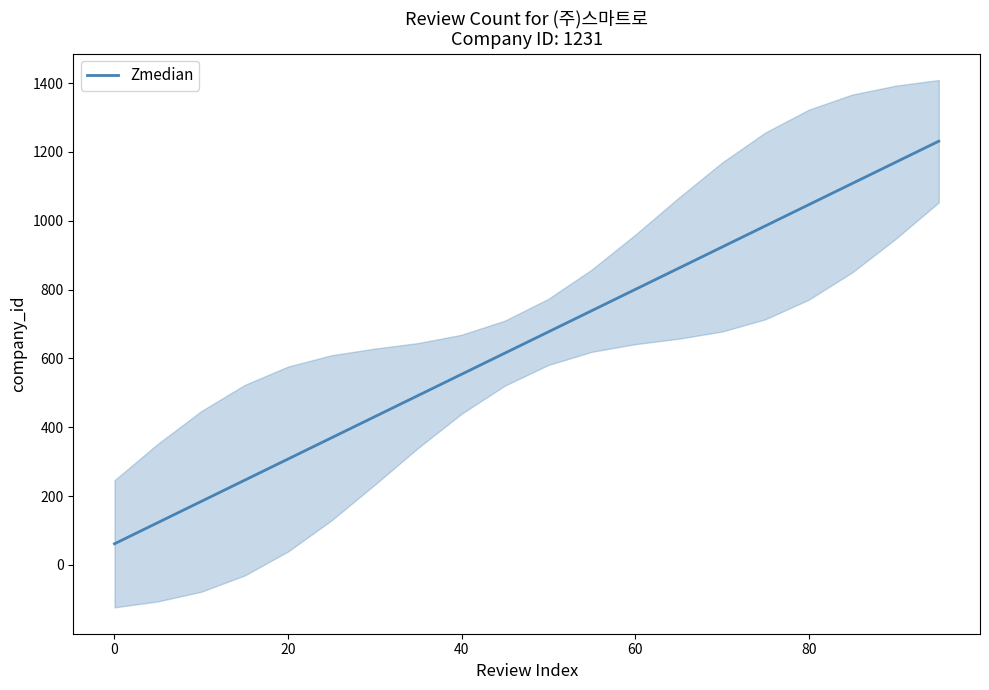

What is the highest value of the Zmedian series?

1231.0